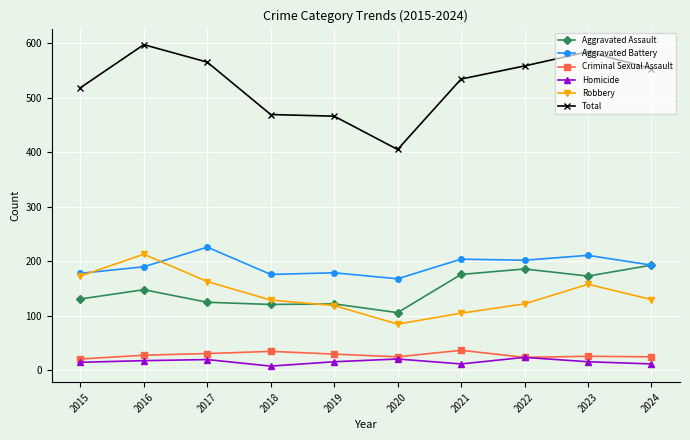

Which series has the widest spread of values?

Total